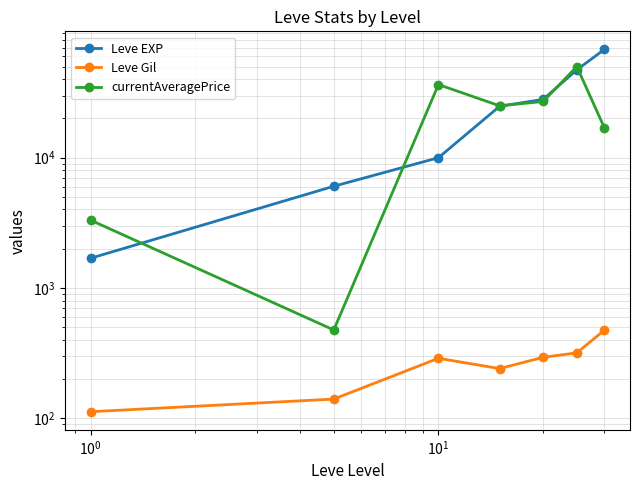

What is the sum of all currentAveragePrice values?

159173